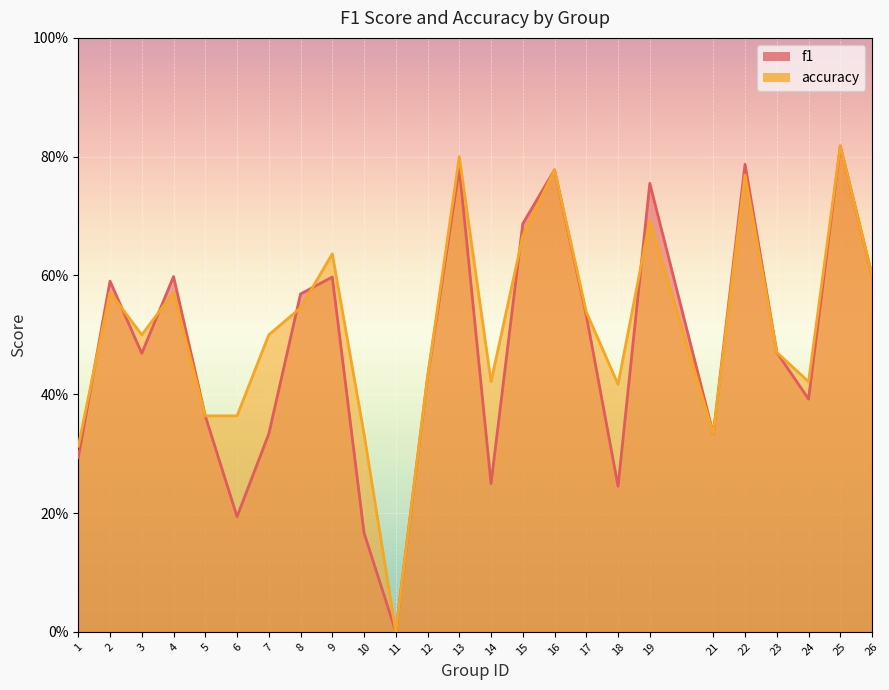

What are all the series names shown in the legend?

f1, accuracy